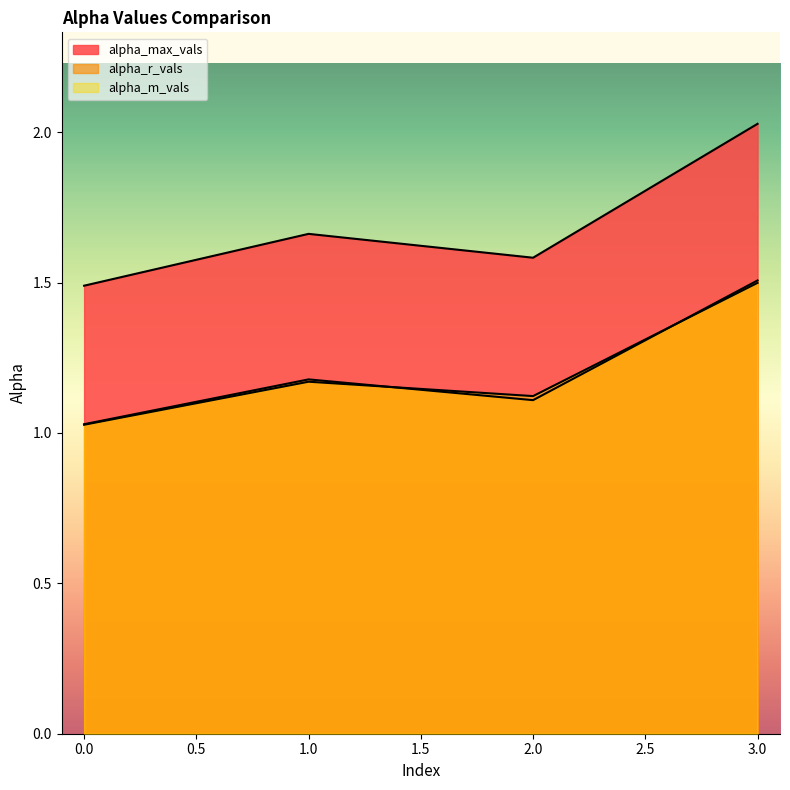

The alpha_max_vals series shows 0.5 at 0. True or false?

False